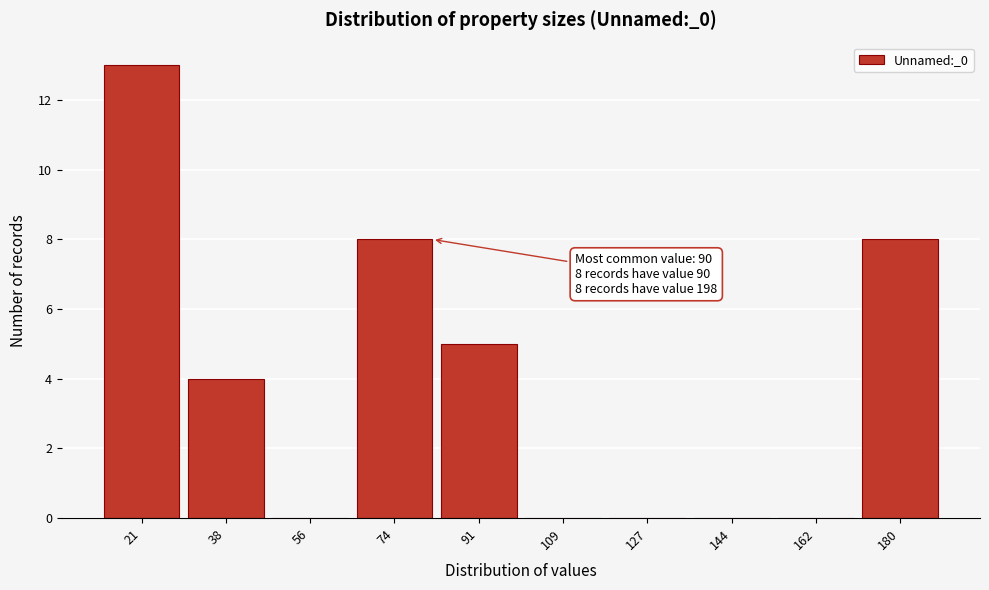

Reading left to right, list all the values displayed in this chart.

21=13	38=4	56=0	74=8	91=5	109=0	127=0	144=0	162=0	180=8